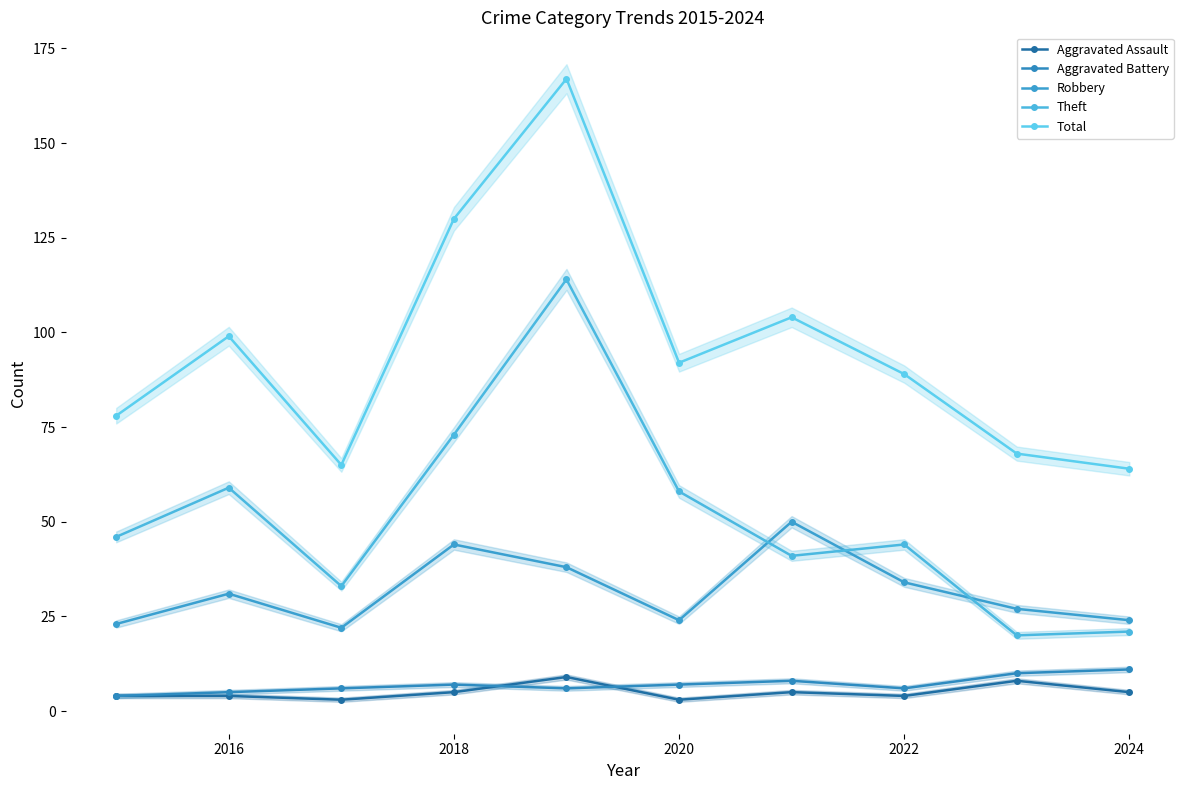

Is it true that Theft equals 99 at 2020?

False